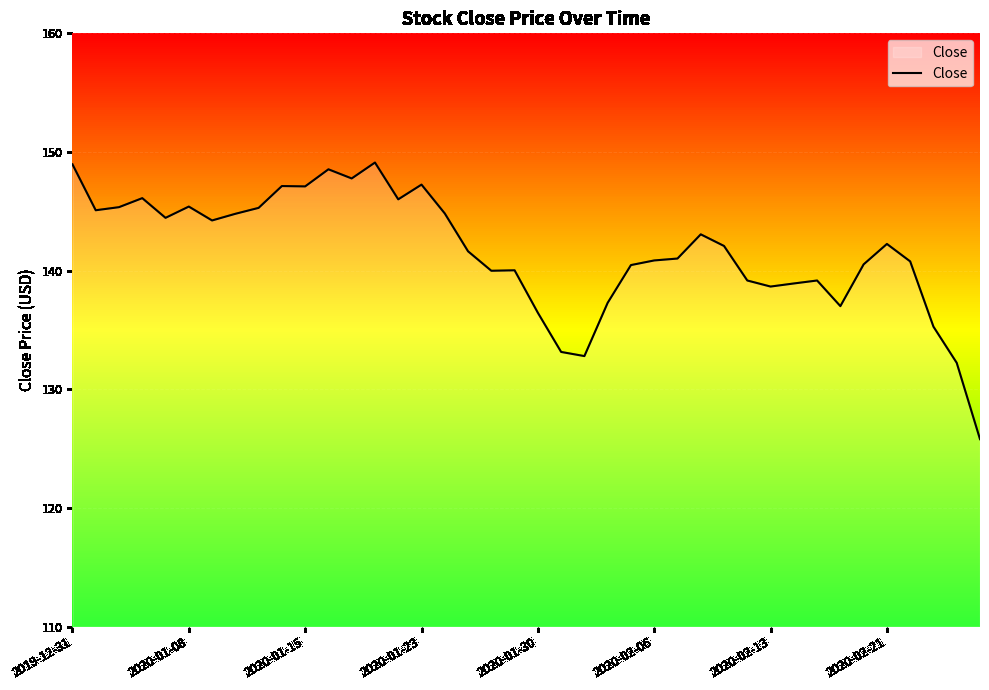

What is the difference between the maximum and minimum values?

23.3